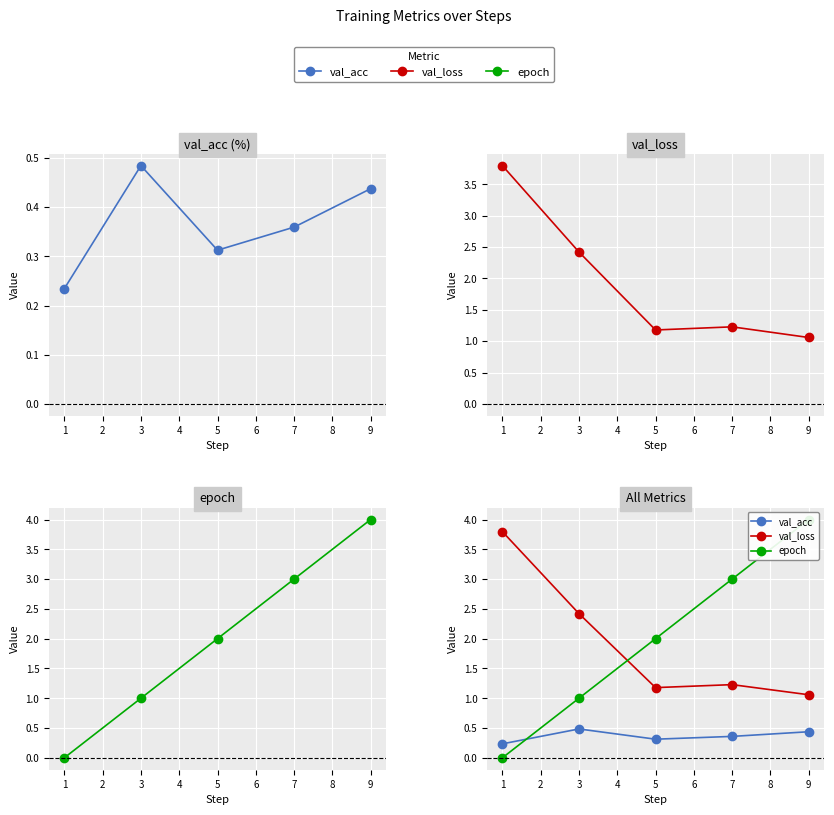

What is the value of the val_loss point at the 5th from the left?

1.1